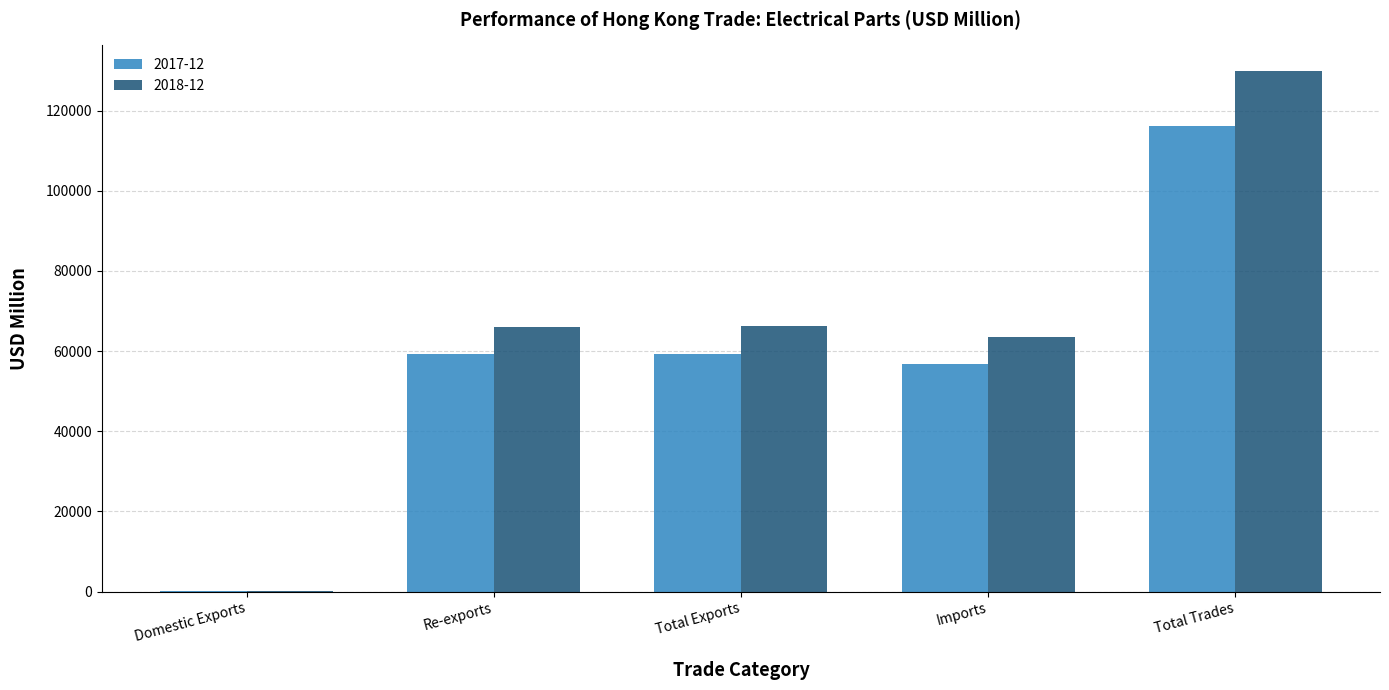

Which category has the highest value in the 2017-12 series?

Total Trades